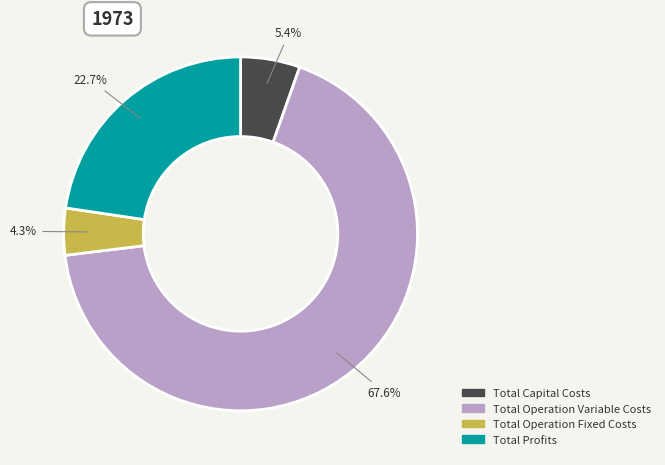

Approximately how many times larger is the value at Total Profits compared to Total Operation Variable Costs?

0.3